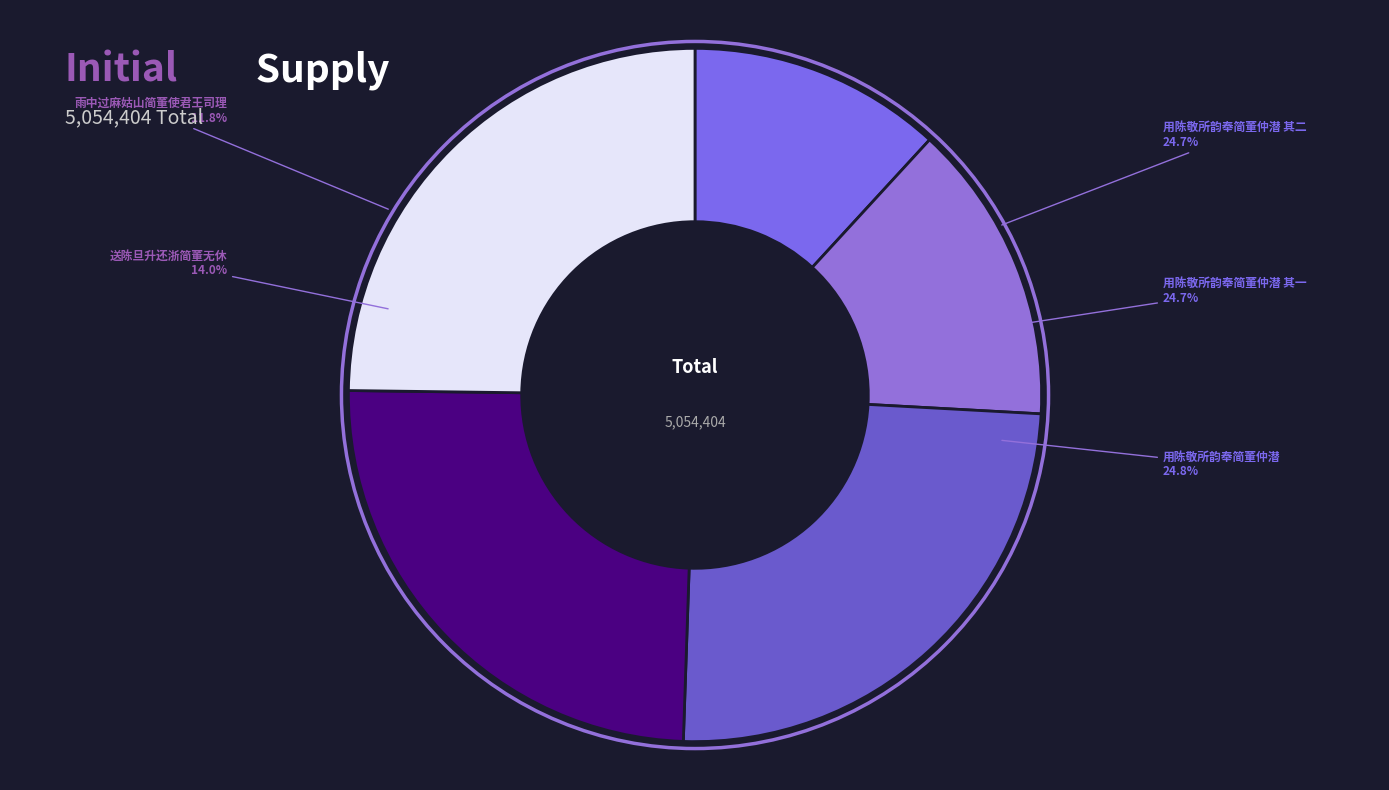

Is it true that 用陈敬所韵奉简董仲潜 其一 is 25% of the pie?

True